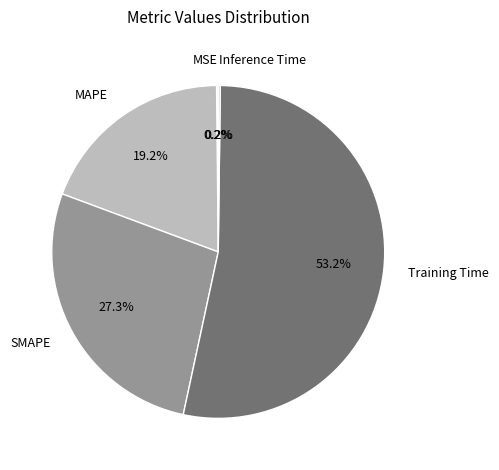

Which has a higher value, MAPE or SMAPE?

SMAPE